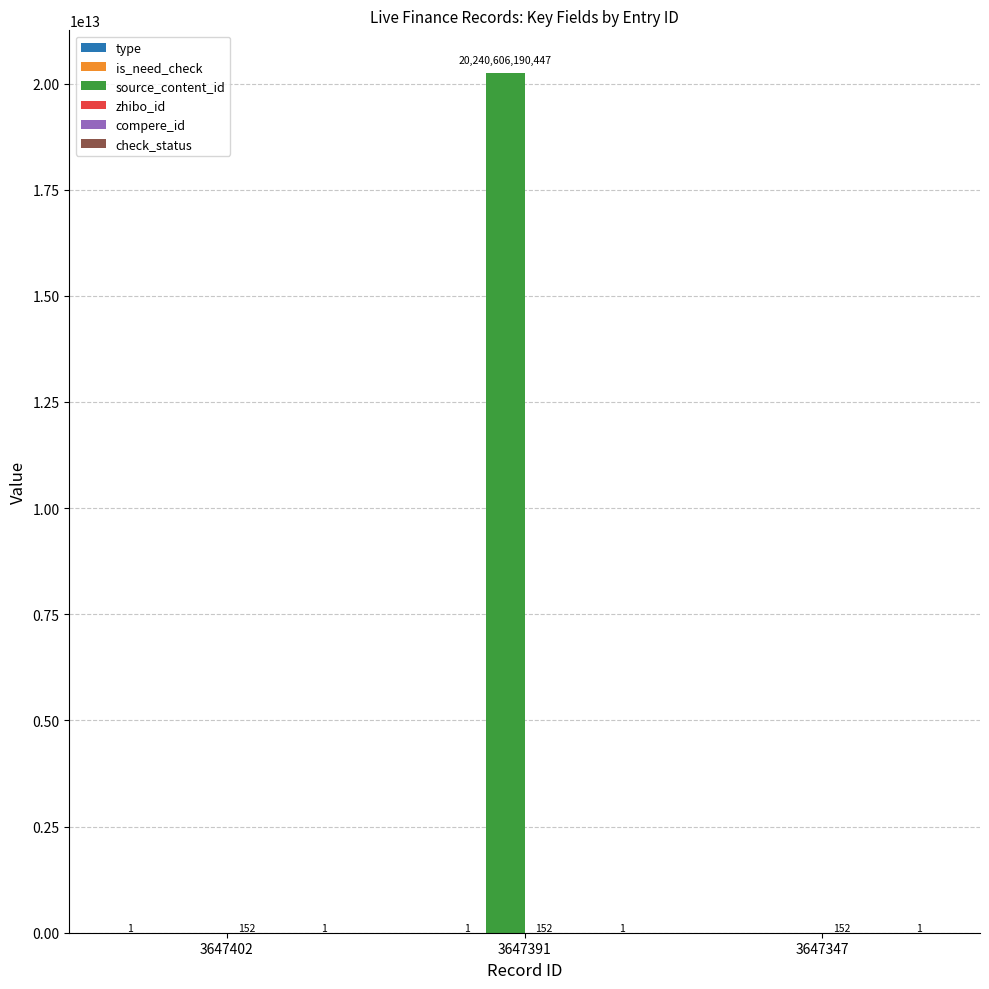

Where is source_content_id nearest to the value 10120303095223?

3647402